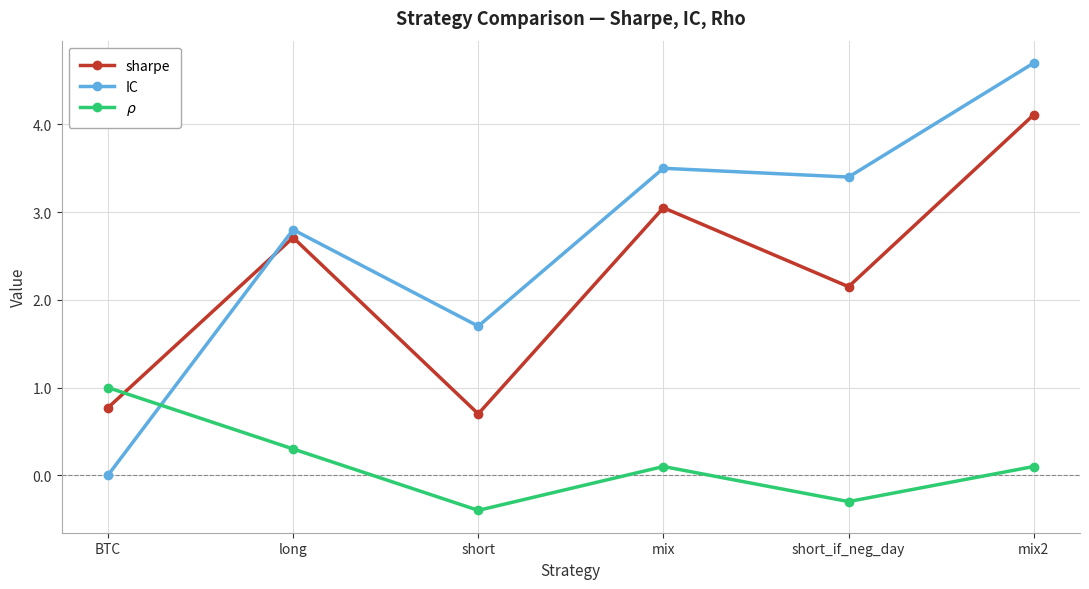

Which series ends up on top after the final intersection of $\rho$ and IC?

IC